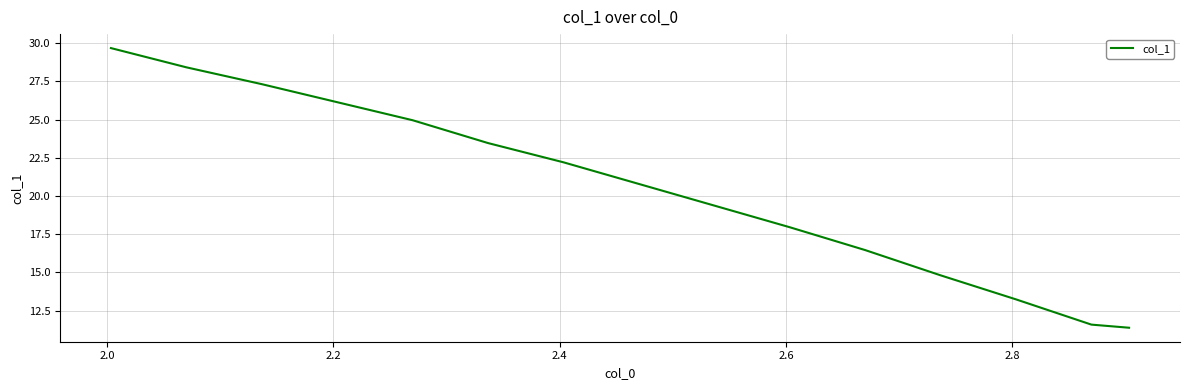

What is the minimum value shown in the chart?

11.4